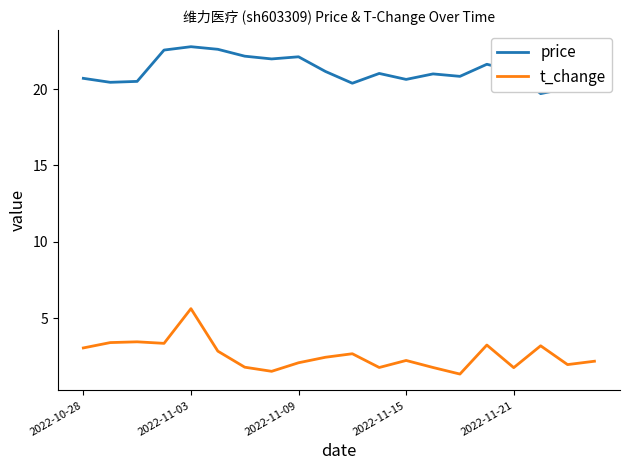

What is the minimum value for price?

19.7